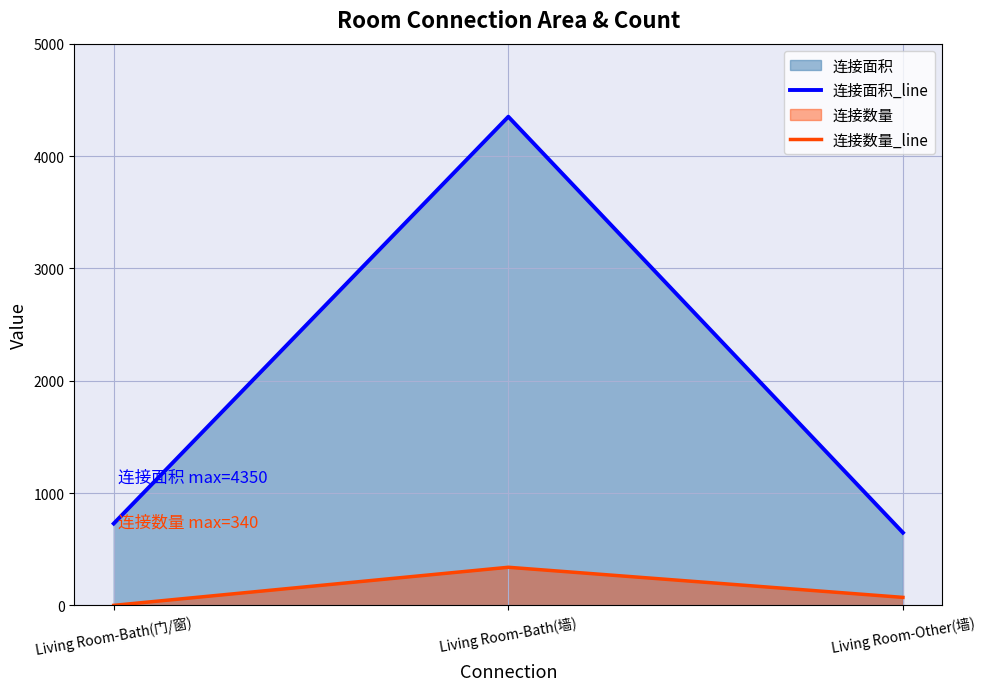

What is the label of the 1st point from the right?

Living Room-Other(墙)